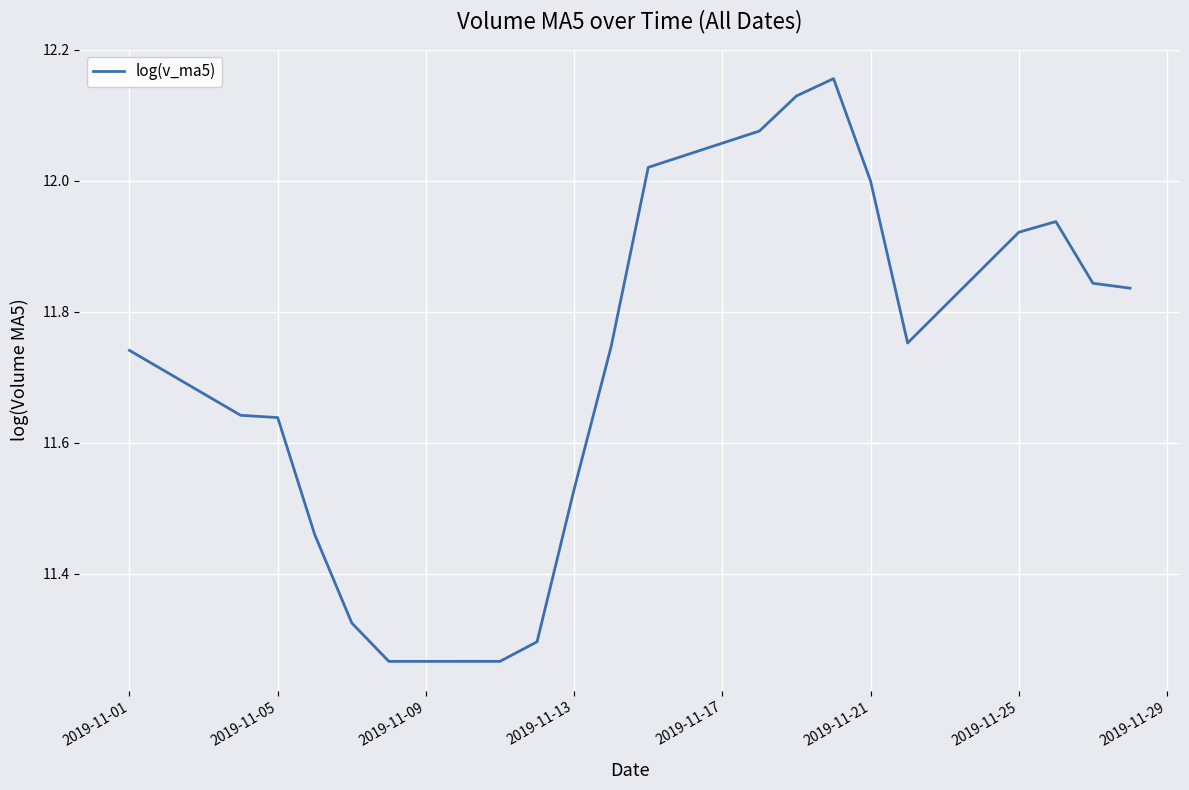

What is the difference between the maximum and minimum values?

0.9